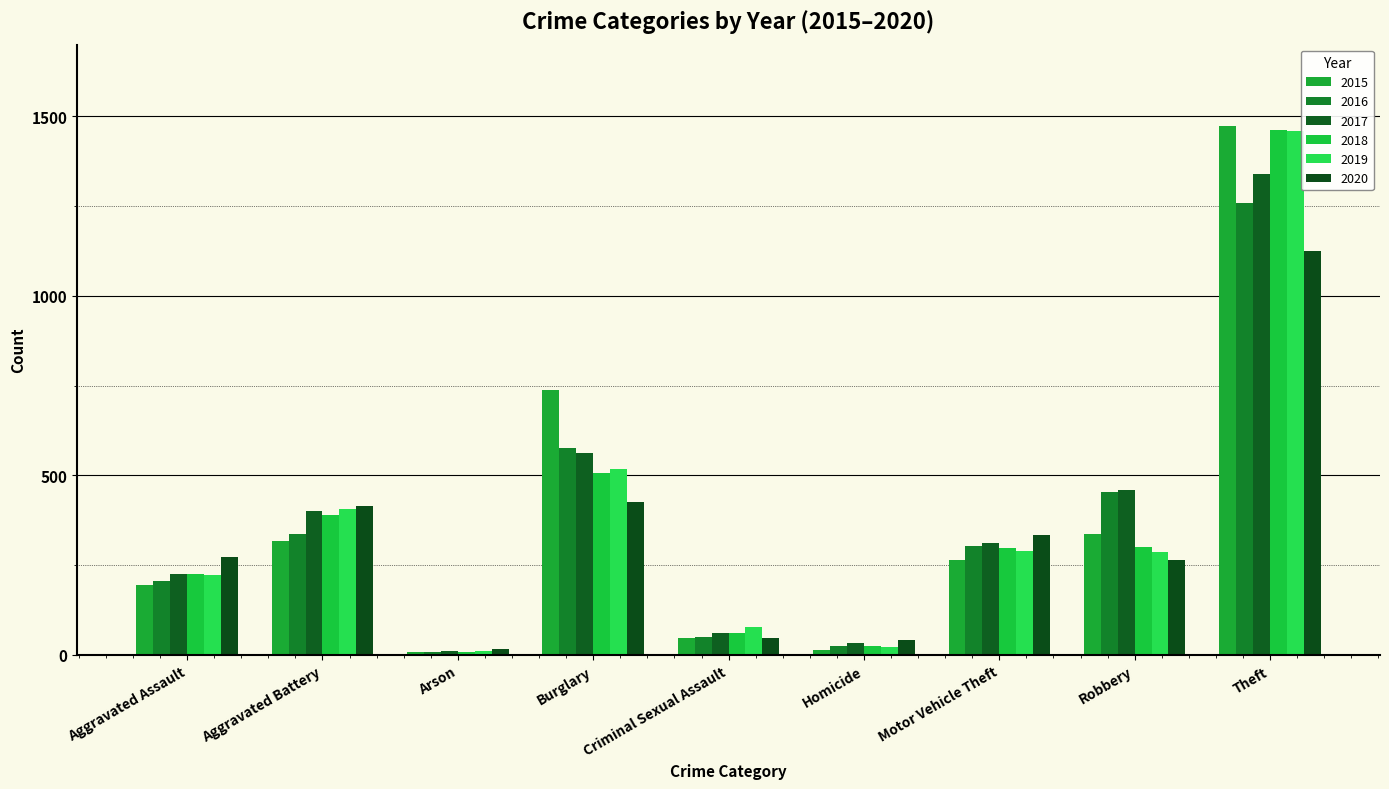

What is the lowest value of the 2018 series?

7